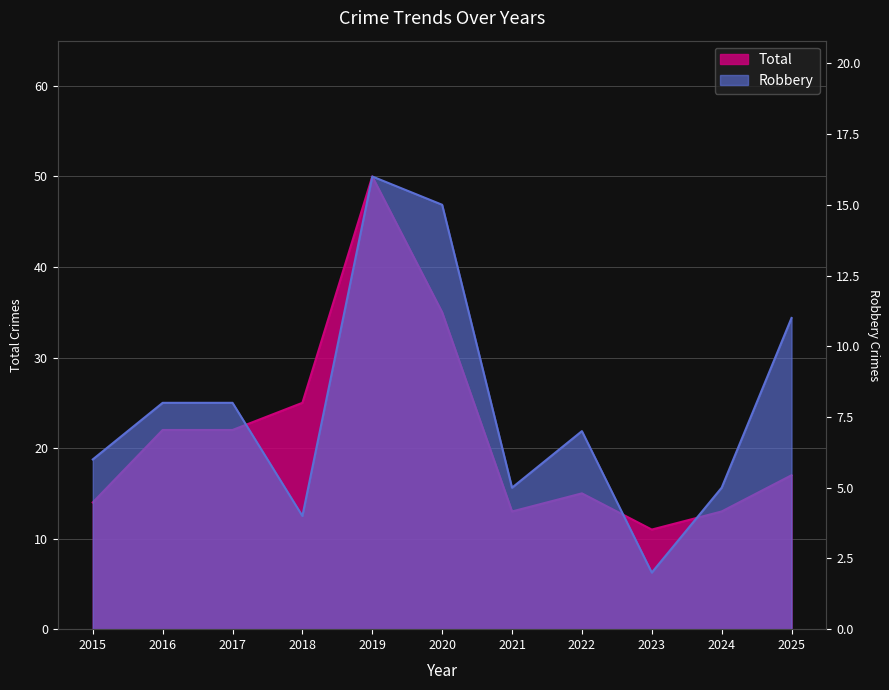

Is it true that Total equals 50 at 2019?

True